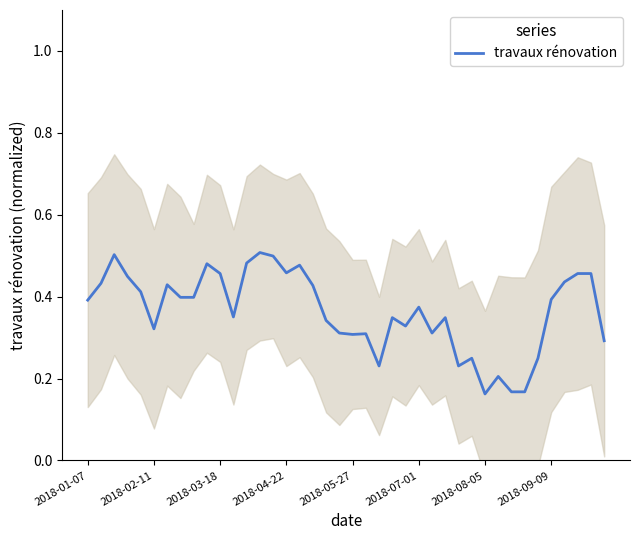

What is the maximum value shown in the chart?

0.5